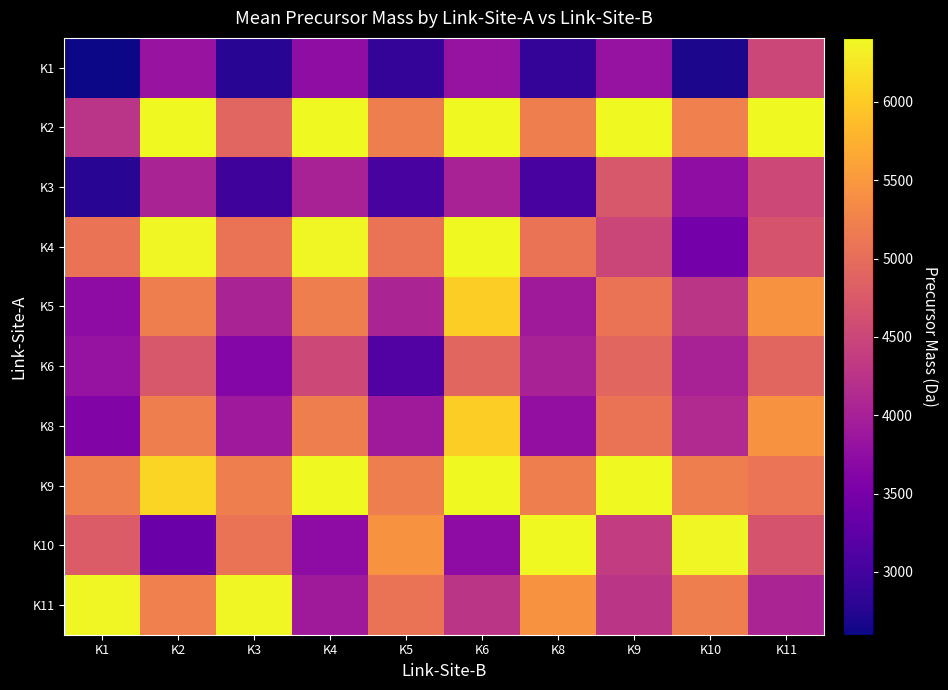

What is the difference between the highest and lowest values at K10?

3704.3